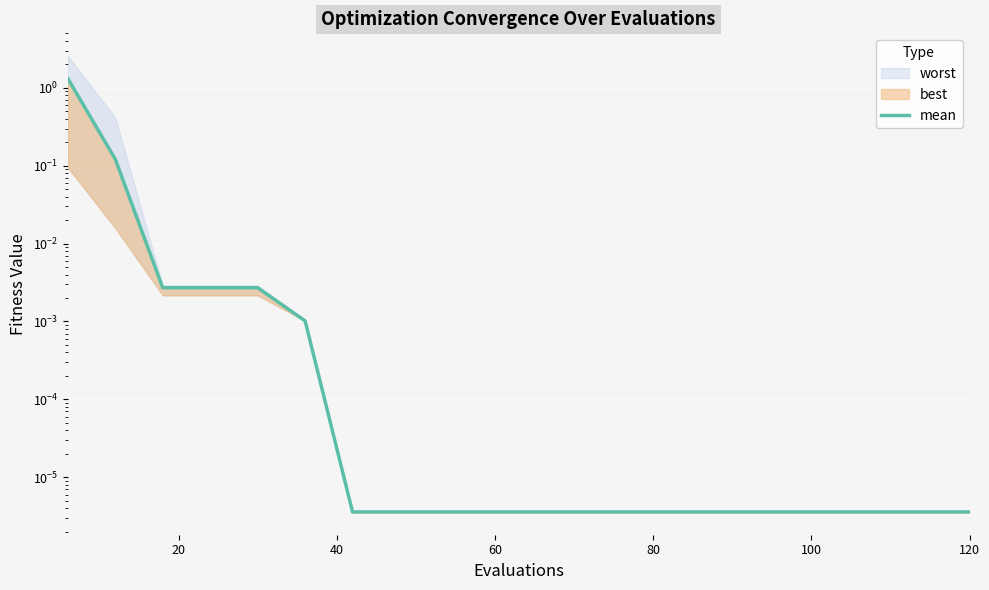

What is the difference between the maximum and minimum values?

1.3